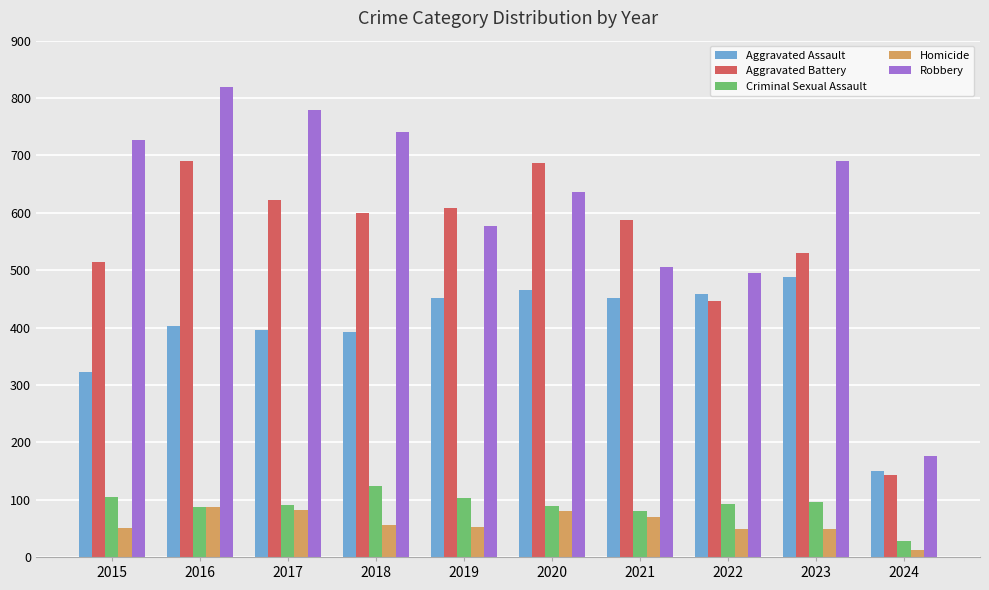

What is the total value across all series at 2022?

1541